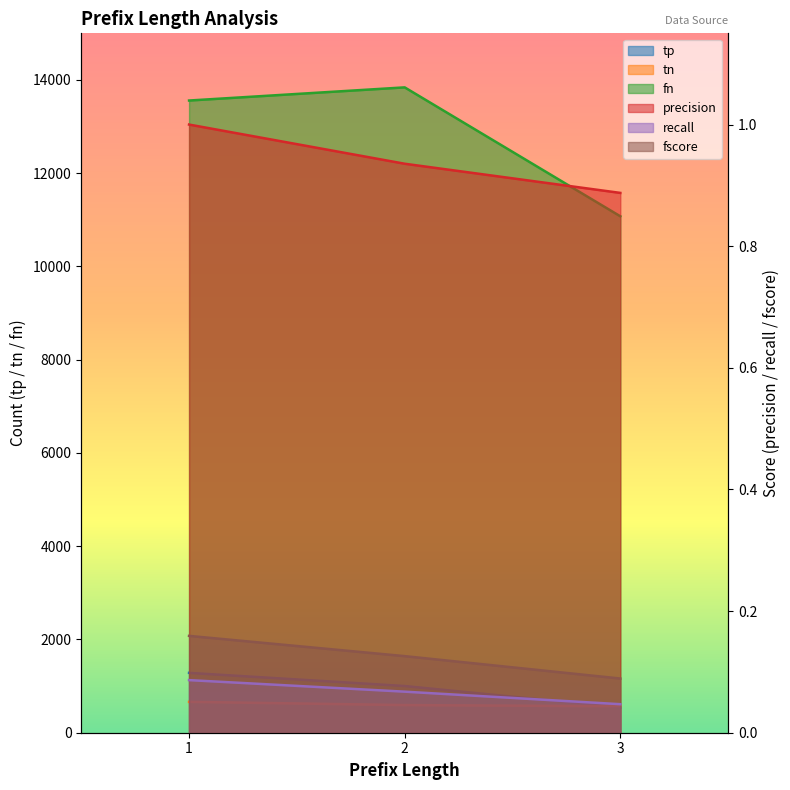

Which category has the highest value across all series?

2